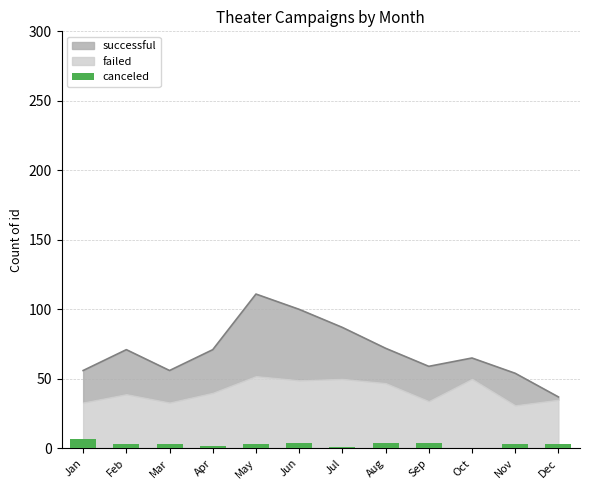

How many positive values are there?

11